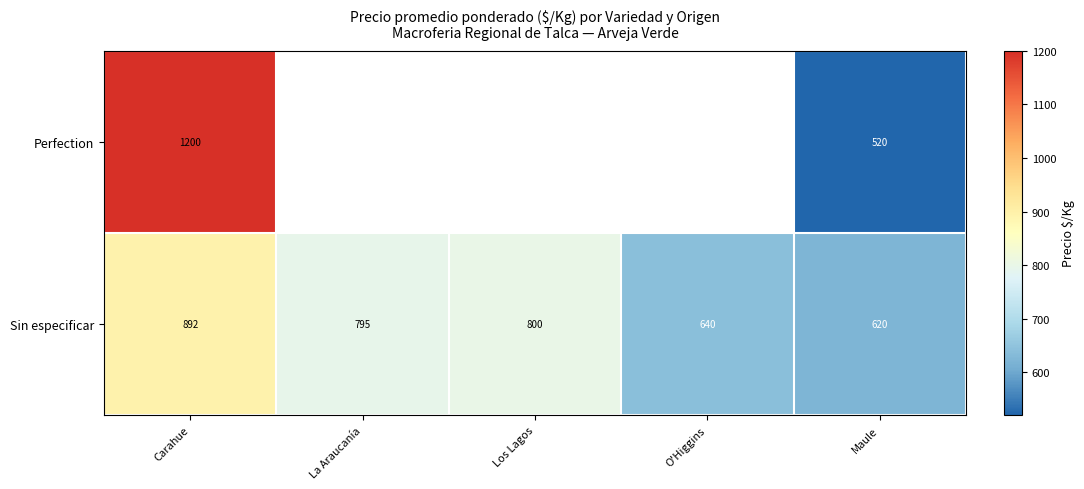

What is the difference between the second highest and minimum values in the Sin especificar series?

180